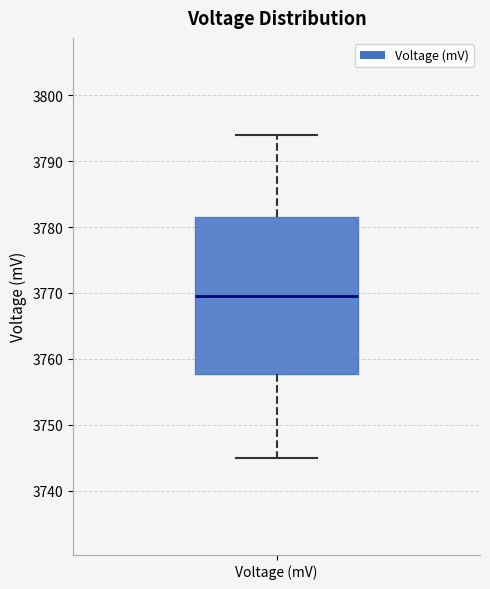

Read this box plot against the y-axis: the position of the median line, the range covered by the box, and the ends of both whiskers. The values are not printed on the chart, so give them approximately, as read against the axis.

median 3770, box 3758 to 3782, whiskers 3745 to 3794